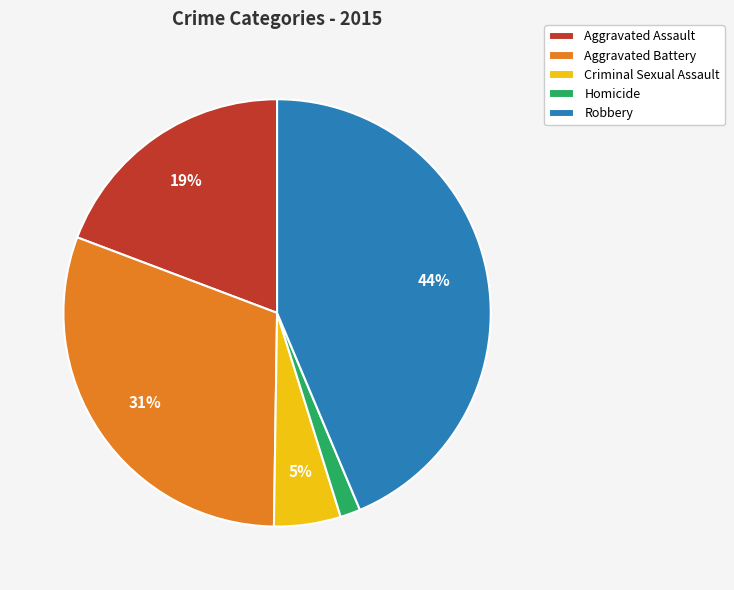

Count the number of slices in the pie.

5